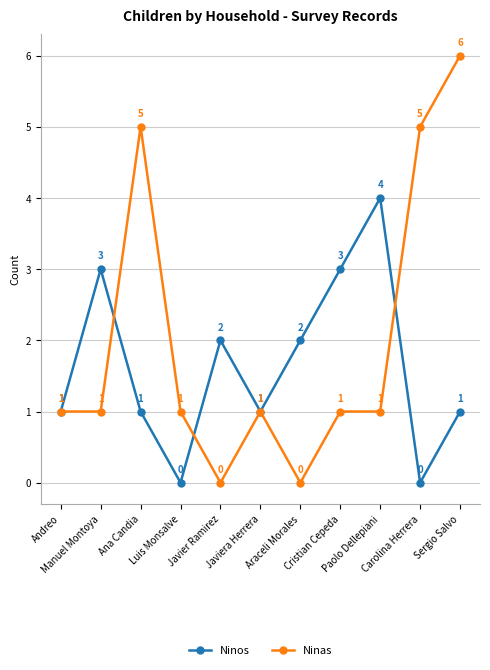

Count the Ninos values in the range 1 to 3.

8